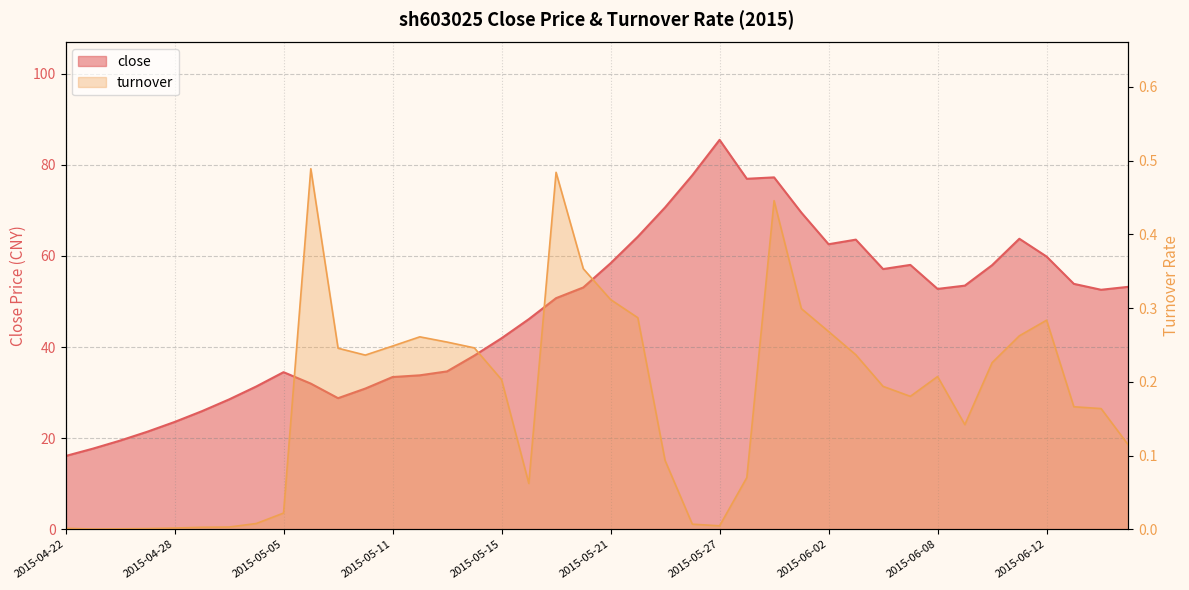

List the series in order of their peak value, highest first.

close, turnover